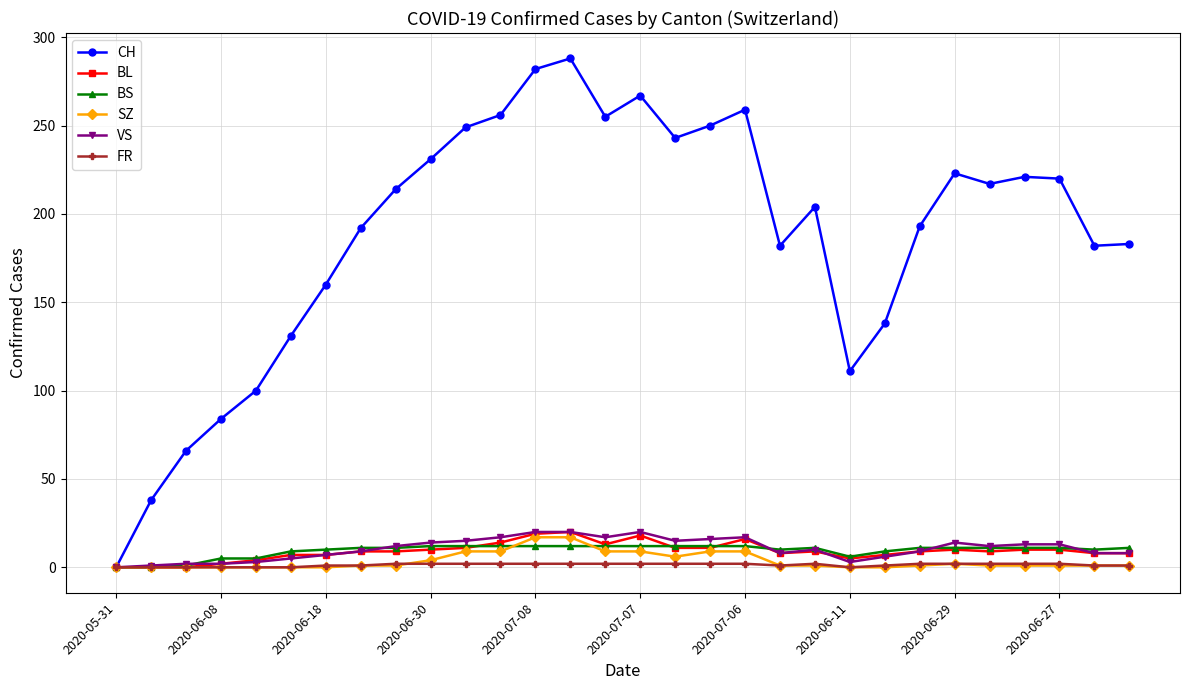

What are all the series names shown in the legend?

CH, BL, BS, SZ, VS, FR